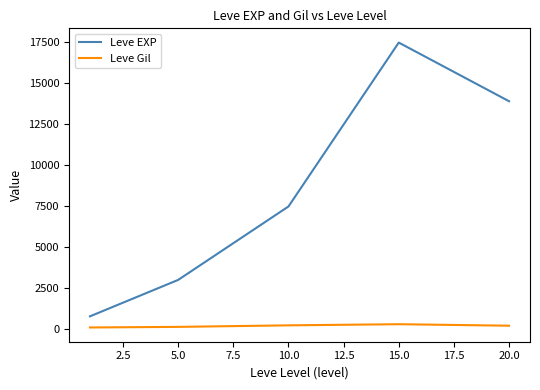

List the series in order of their peak value, highest first.

Leve EXP, Leve Gil